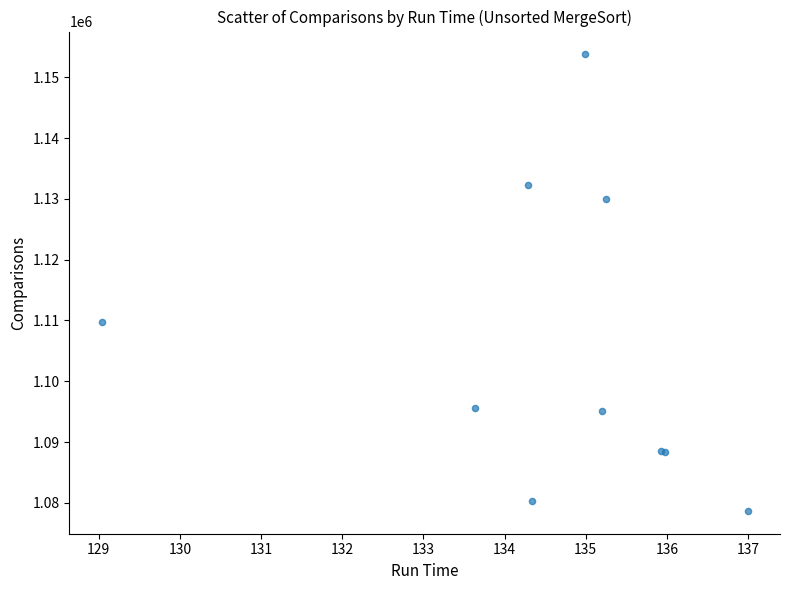

What Y value in the scatter plot is closest to 1116225?

1109751